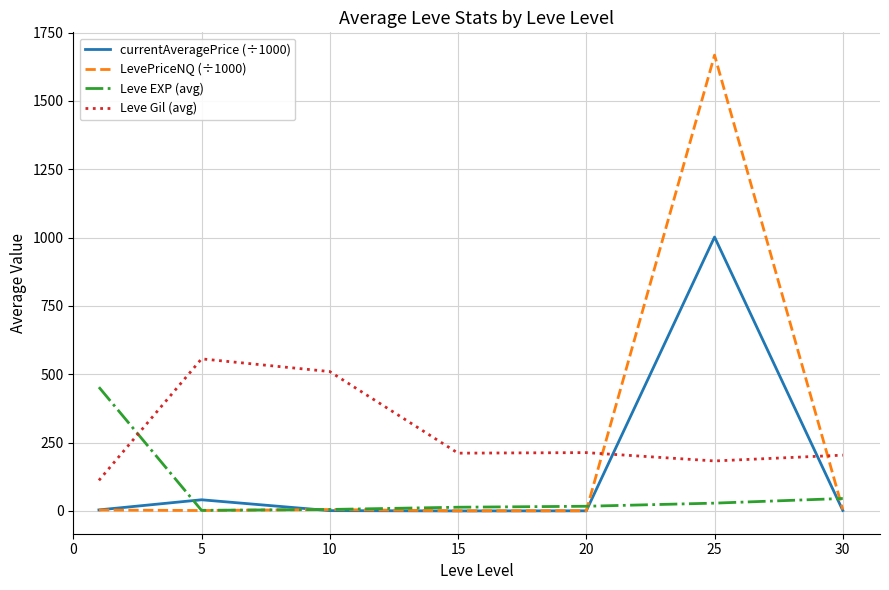

Rank the series by their average value, from lowest to highest.

Leve EXP (avg), currentAveragePrice (÷1000), LevePriceNQ (÷1000), Leve Gil (avg)